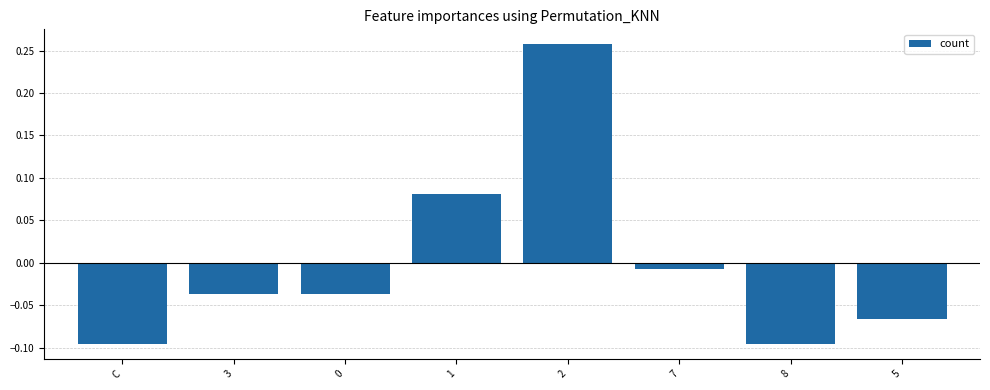

Which category has the highest value across all series?

2